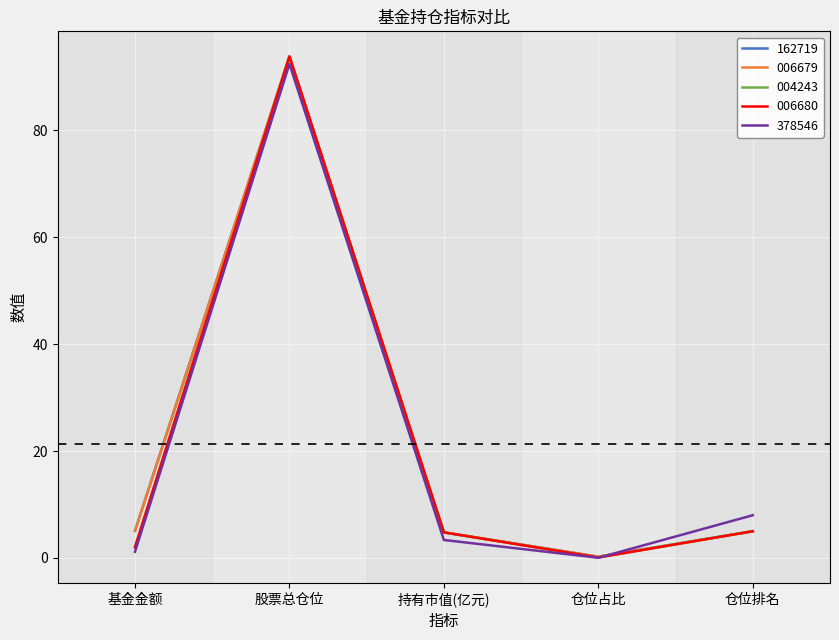

Which series changed the most between 股票总仓位 and 仓位占比?

004243